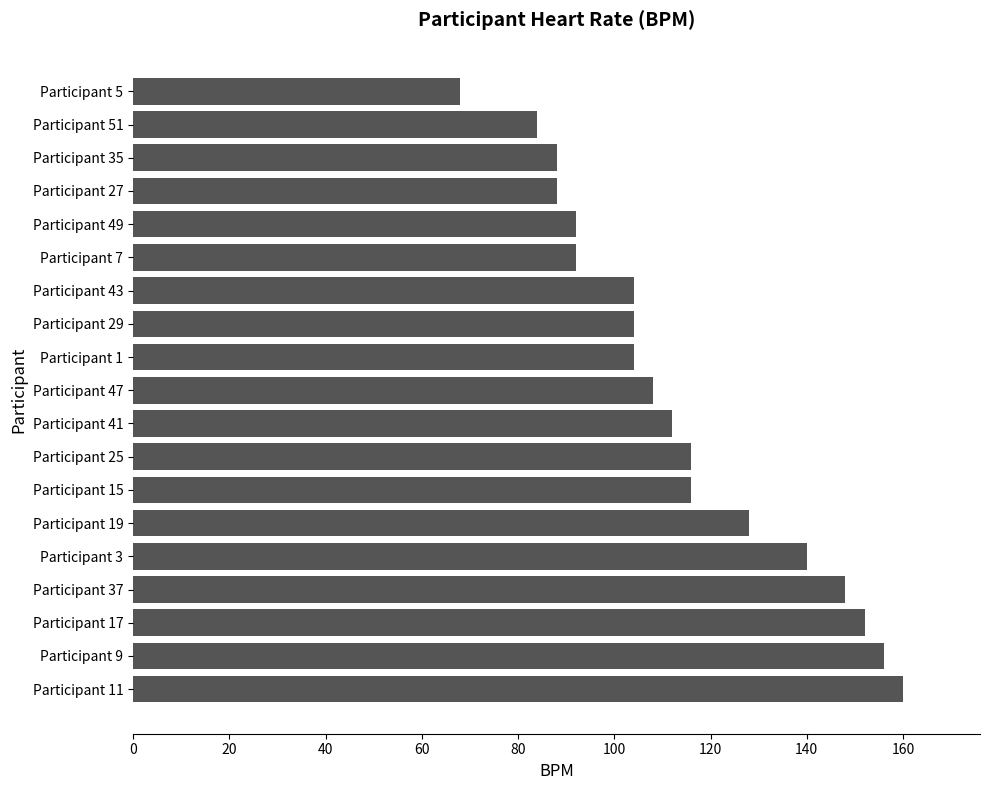

Between Participant 5 and Participant 9, which is larger?

Participant 9